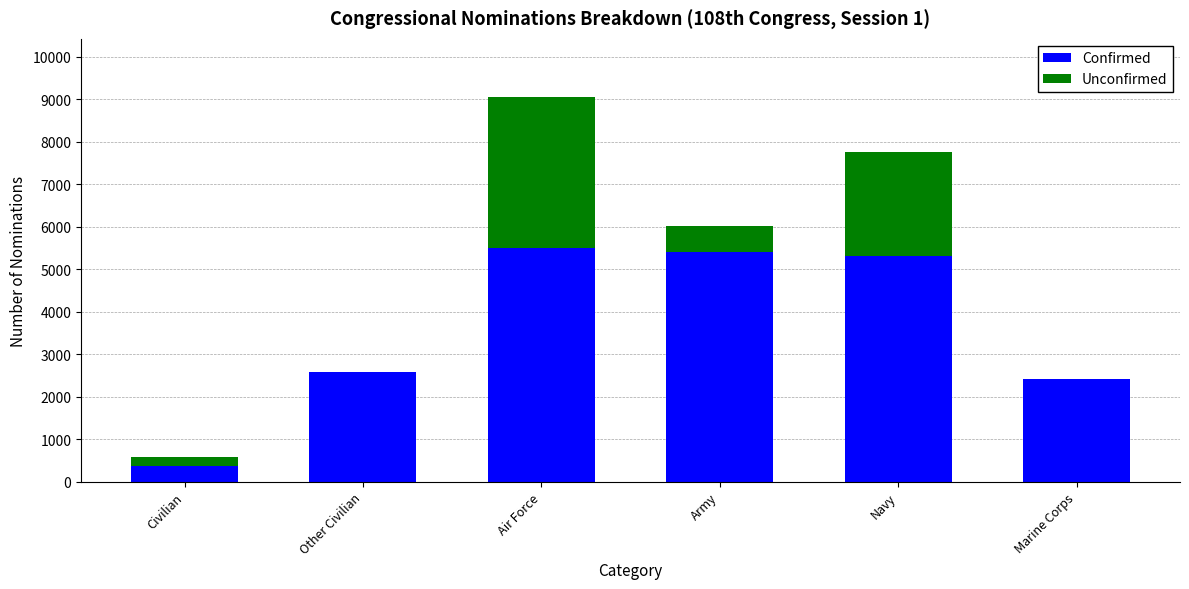

At which category is the sum across all series the highest?

Air Force